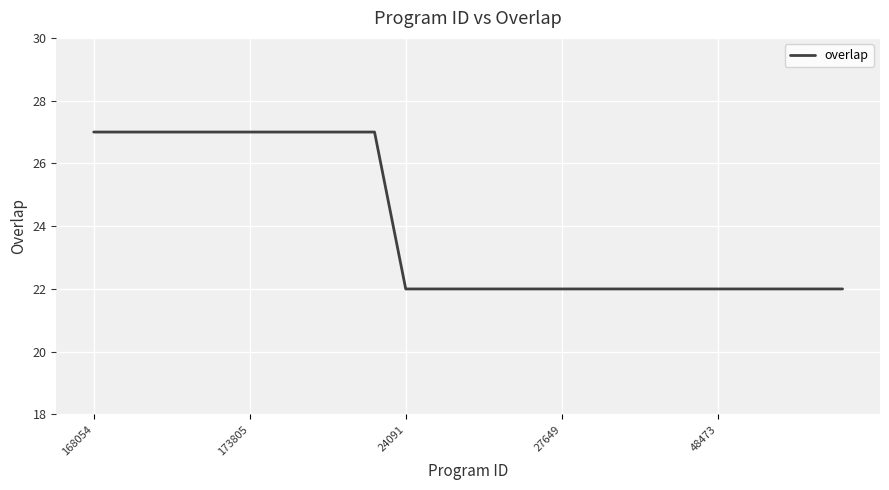

What is the difference between the maximum and minimum values?

5